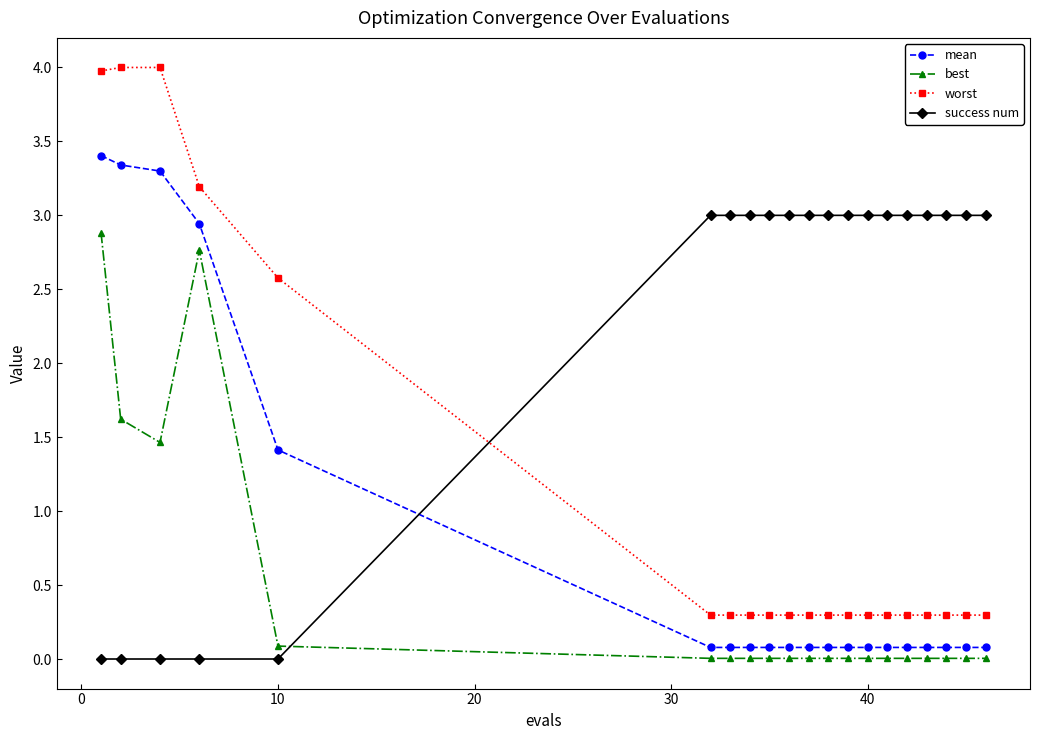

What is the value of the success num point at the 8th from the left?

3.0